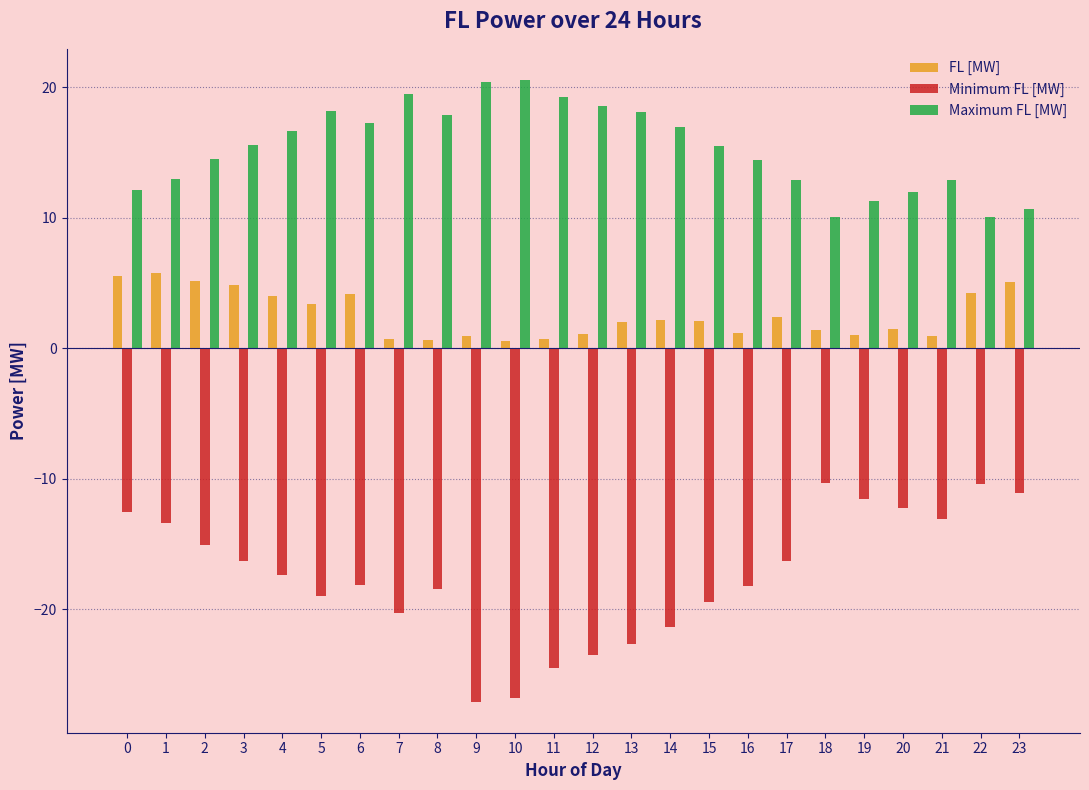

What is the average value of the FL [MW] series?

2.6